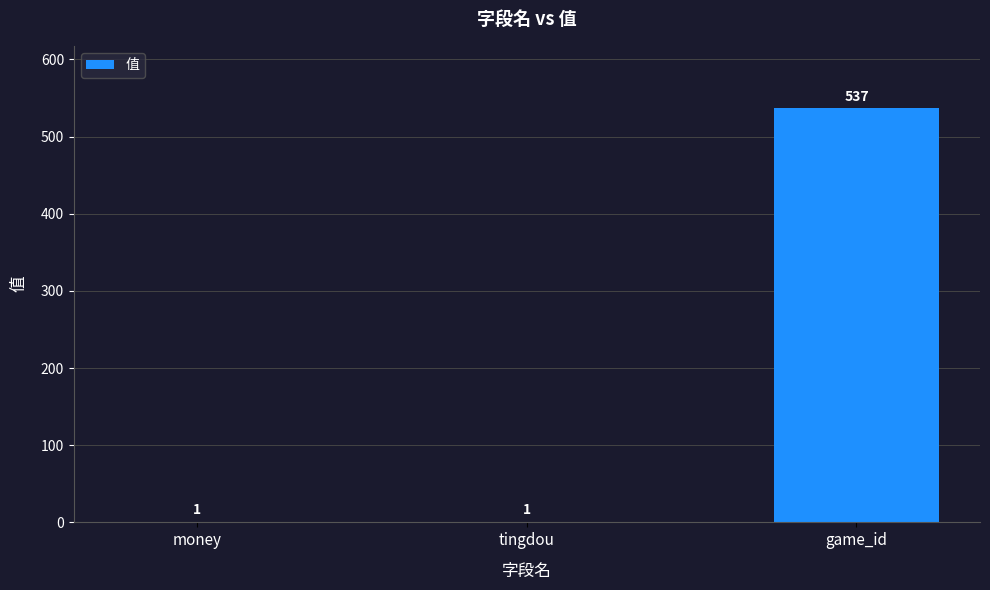

What is the approximate value at game_id, to the nearest 10?

540